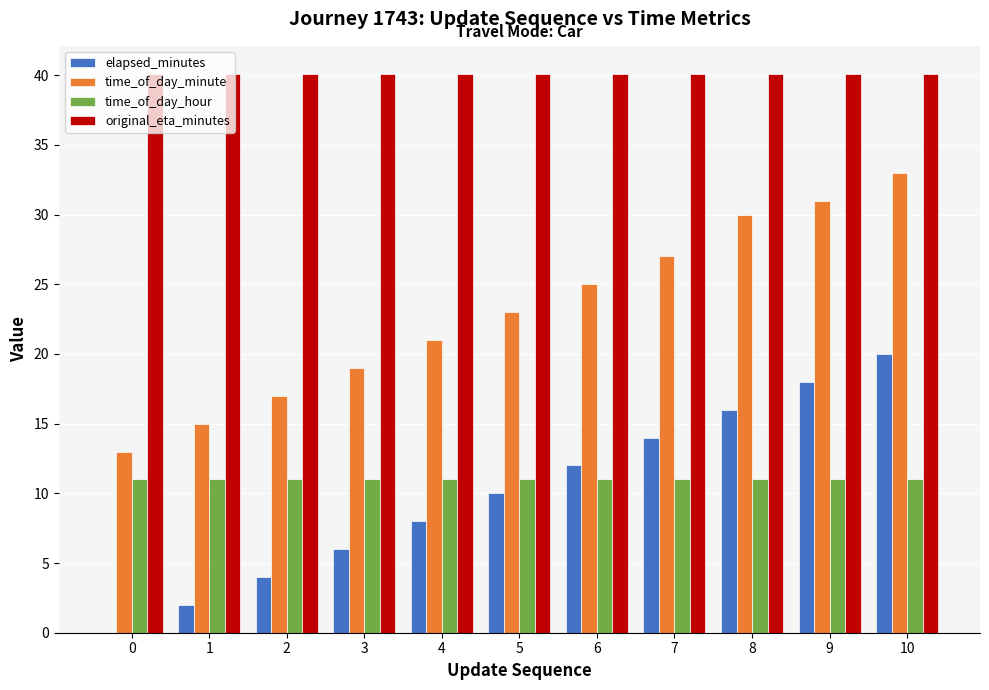

Is it true that original_eta_minutes equals 40.1 at 5?

True